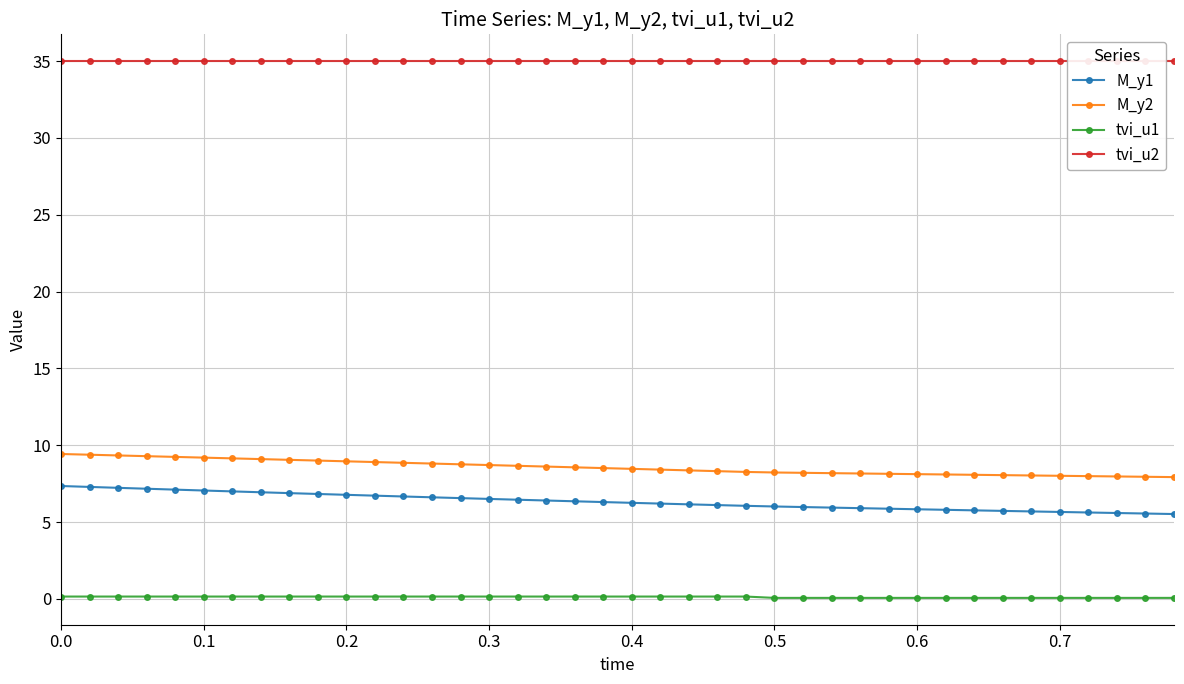

How many tvi_u1 values are between 0 and 1?

40